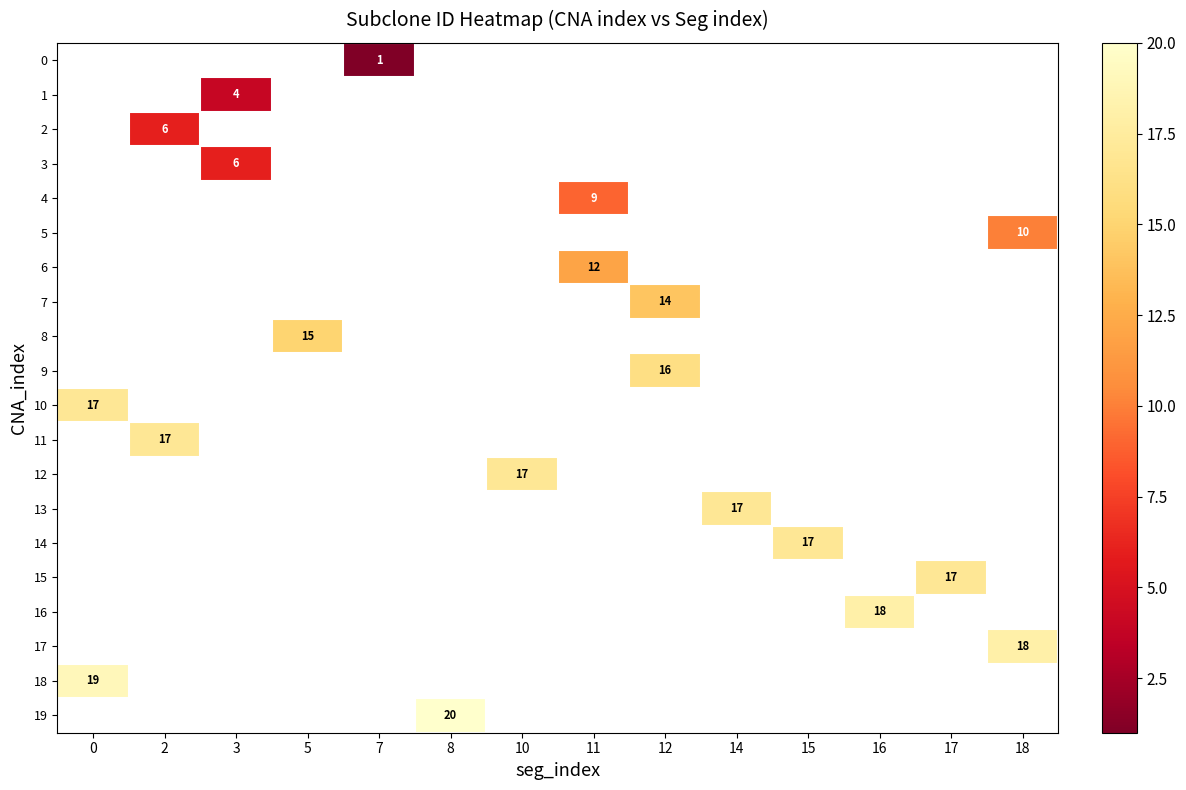

Which series has the largest range (max minus min)?

10